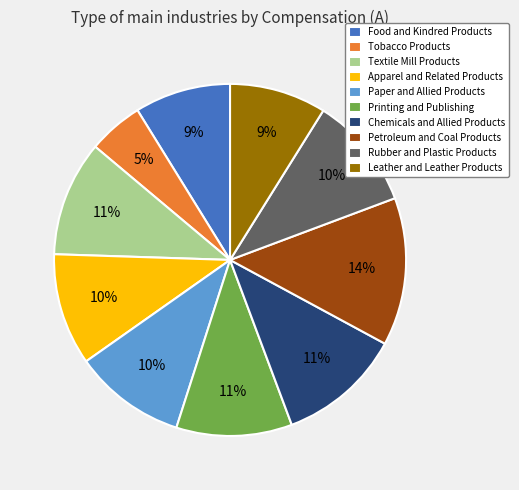

Is the sum of Leather and Leather Products and Apparel and Related Products greater than half?

No